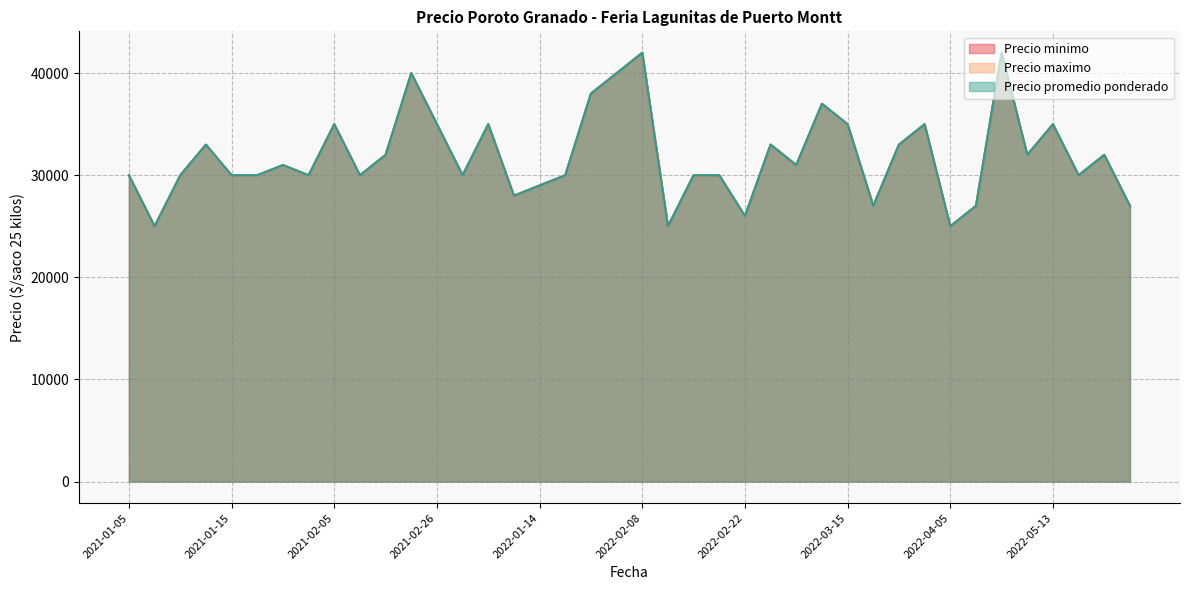

Which category has the highest value across all series?

2022-02-08